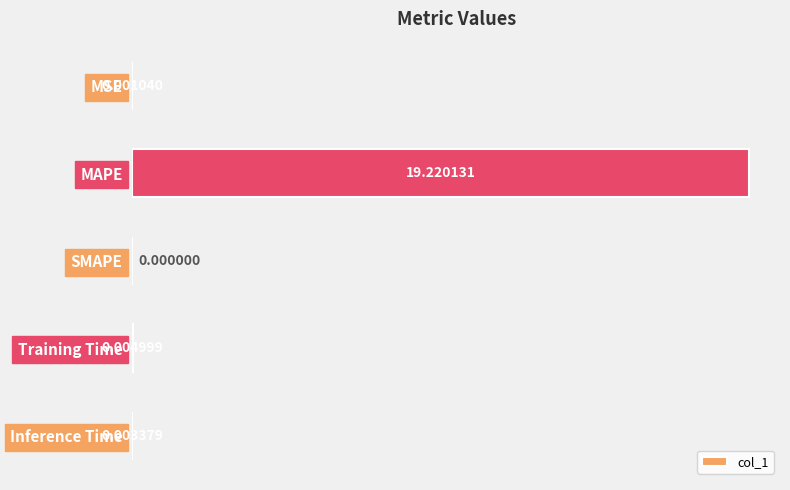

Are the bars grouped side by side (vs. stacked)?

No